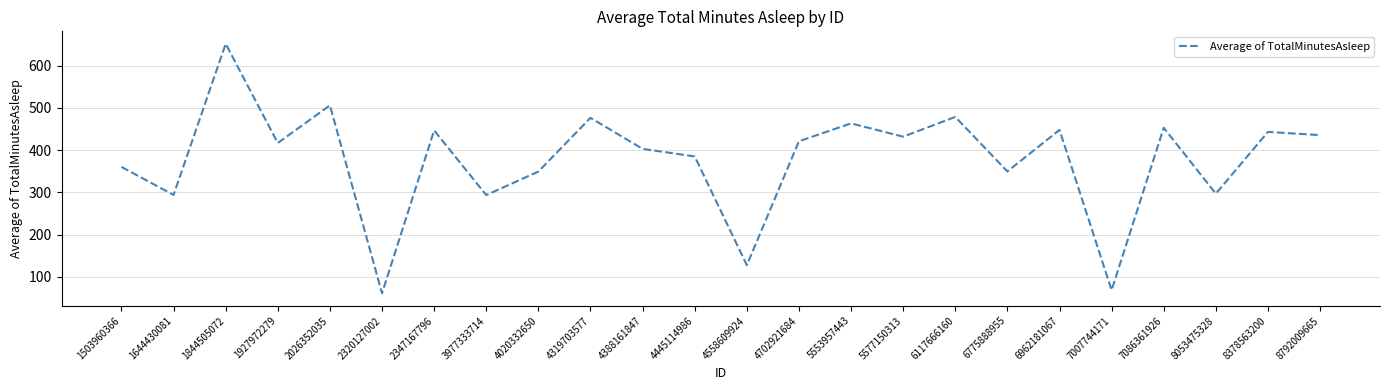

What is the greatest value displayed?

652.0